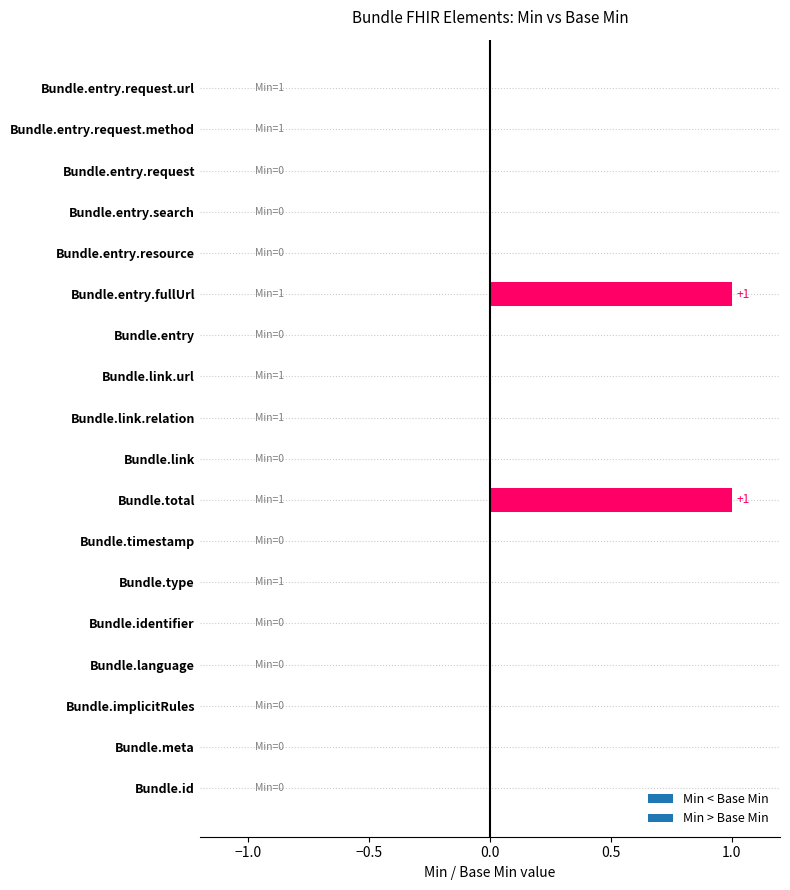

Is it true that the value at Bundle.timestamp is 0?

True